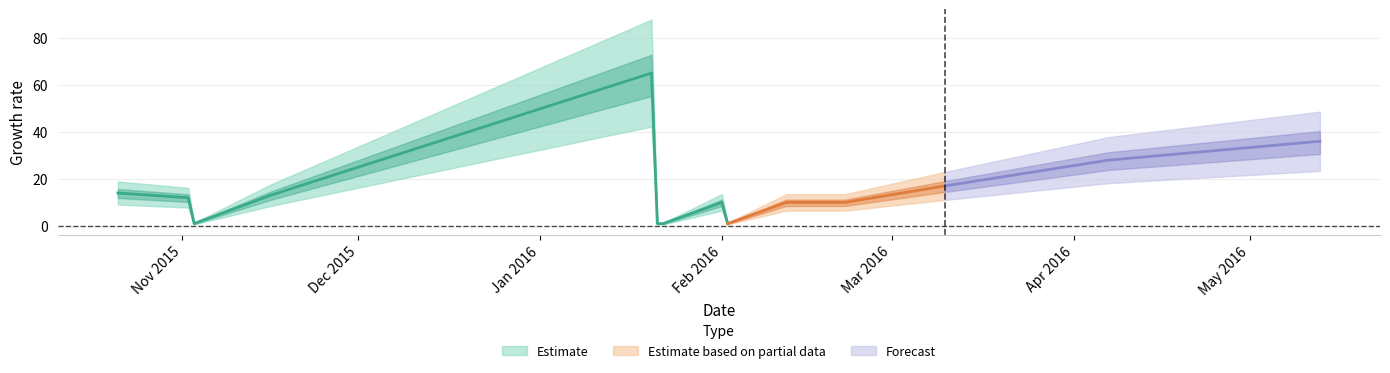

Where is the first local minimum?

2015-11-03